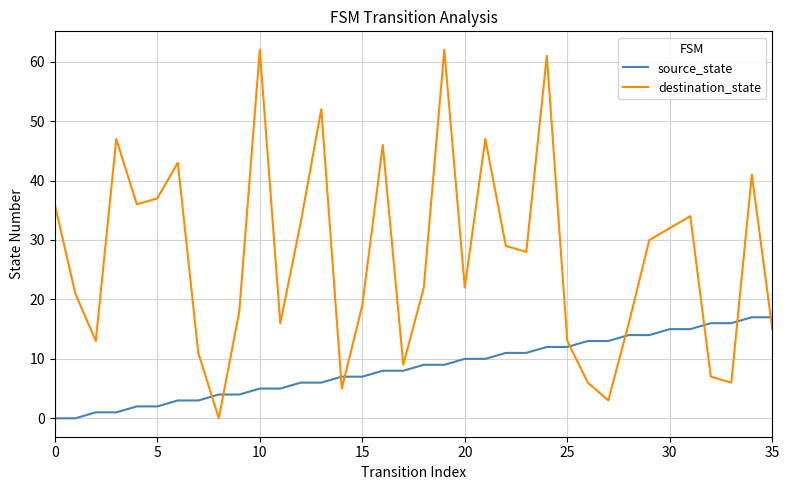

What is the greatest value displayed?

62